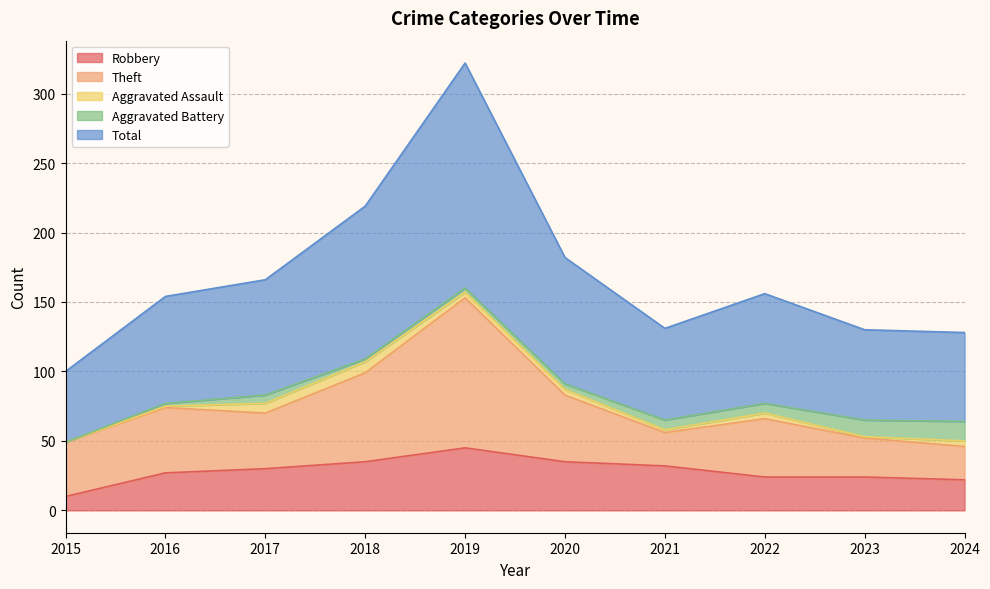

Where is Robbery nearest to the value 27?

2016